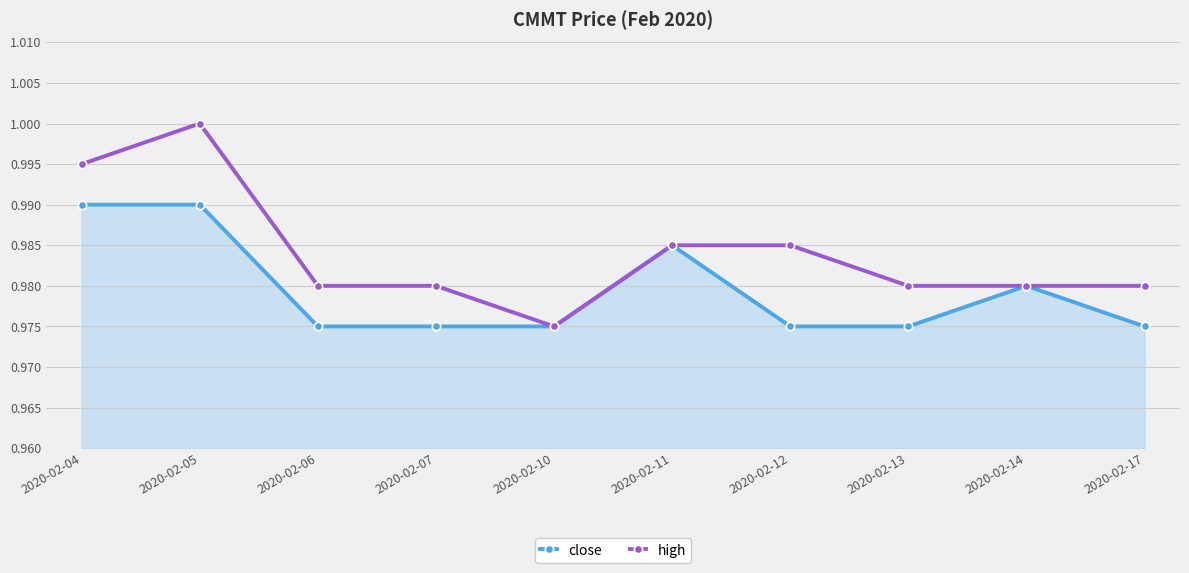

How many close values are between 0 and 1?

10